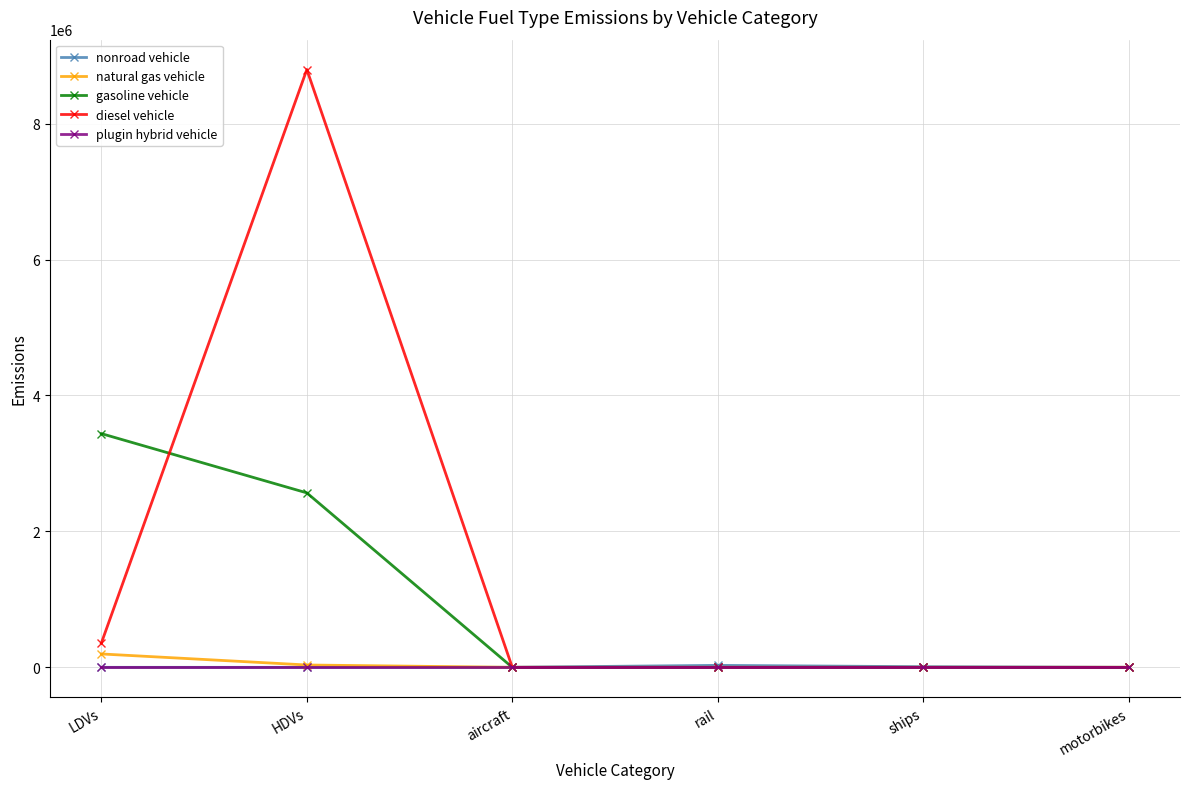

How many lines are shown in the chart?

5